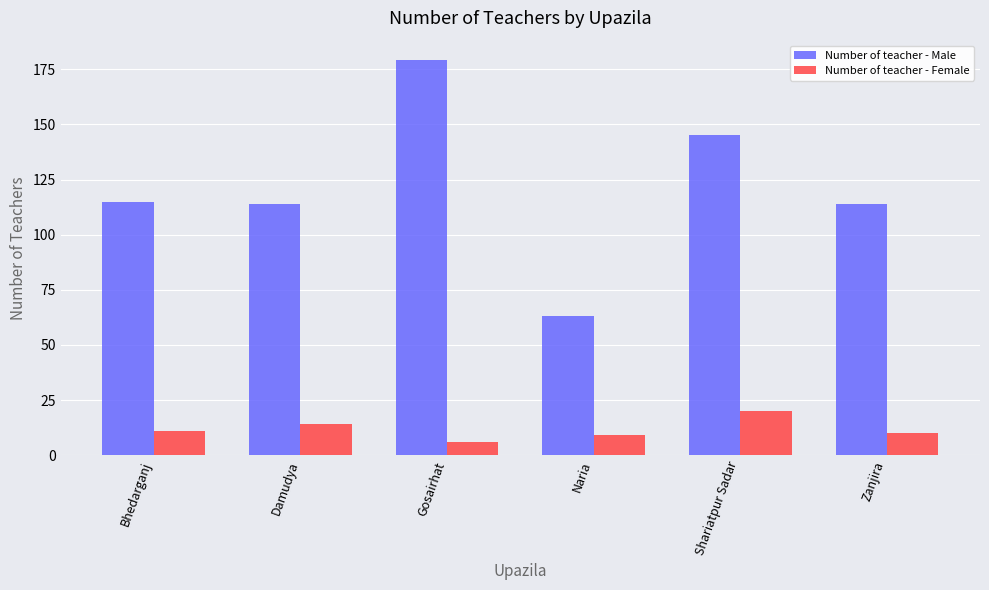

Which series has the widest spread of values?

Number of teacher - Male